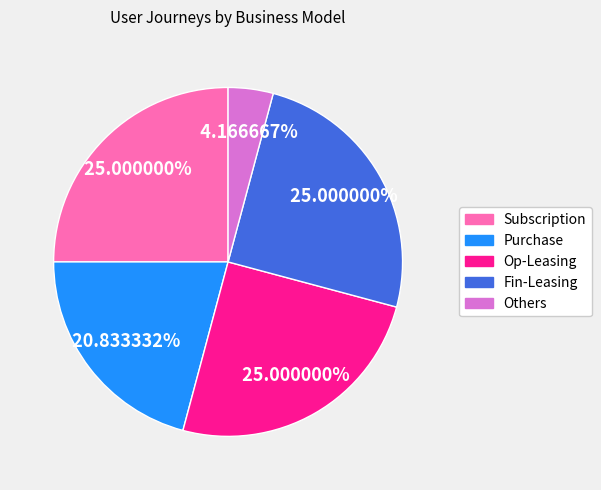

To the nearest percent, what is the difference between the largest and smallest slice percentages?

21%